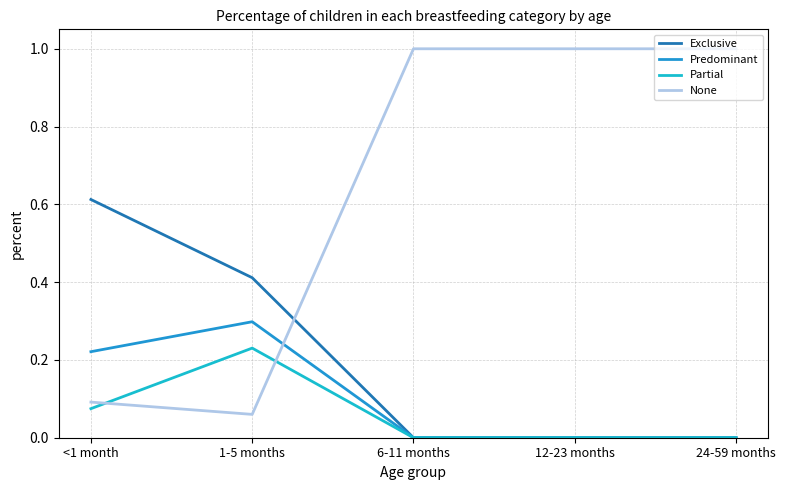

True or false: None has more than 2 points higher than both neighbors.

False